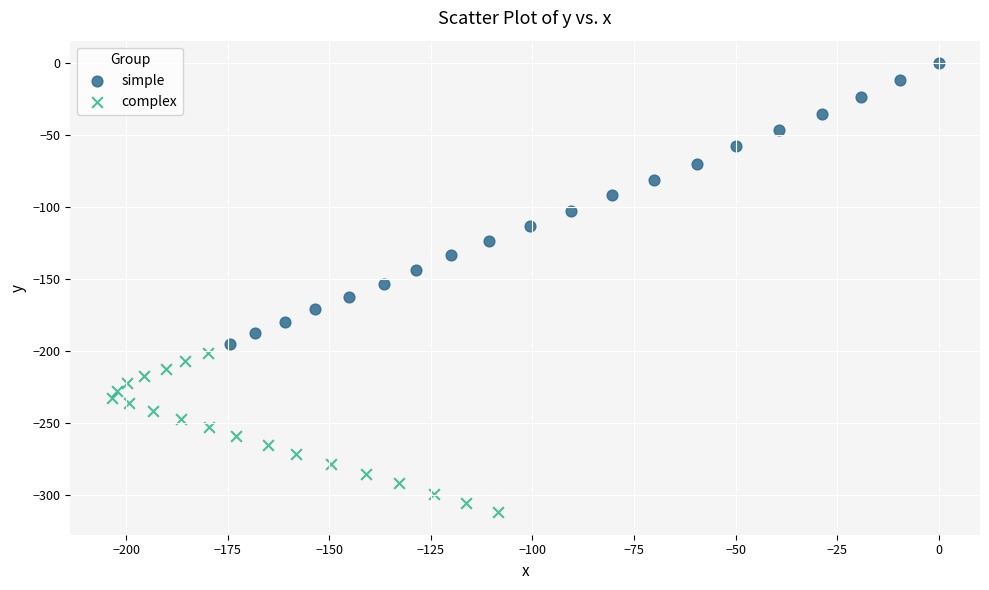

Which series has the widest spread of Y values?

simple